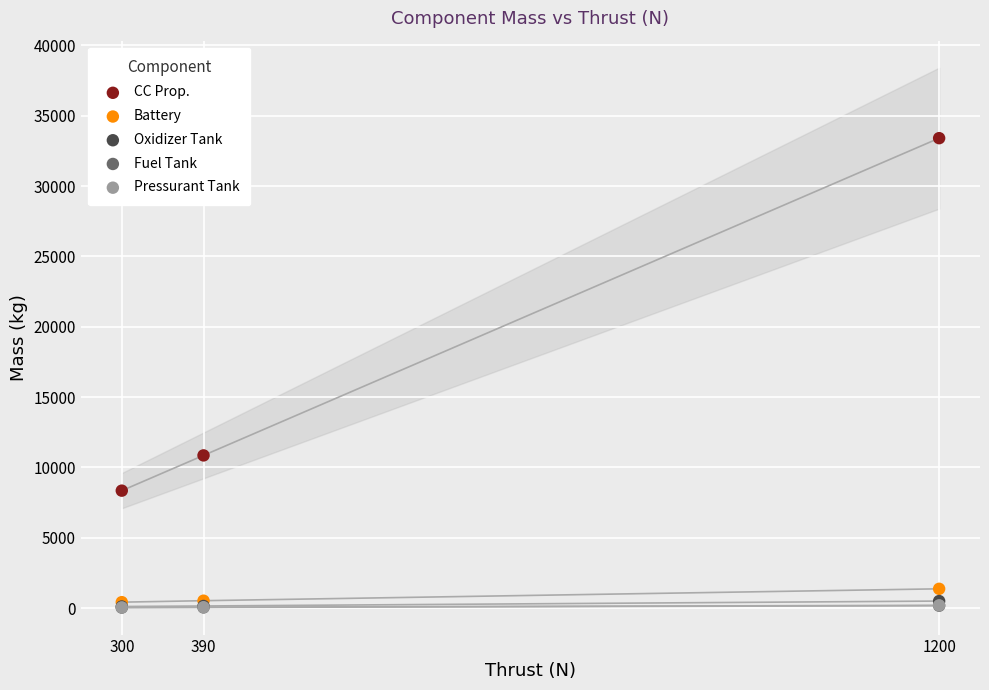

What are all the series names shown in the legend?

CC Prop., Battery, Oxidizer Tank, Fuel Tank, Pressurant Tank